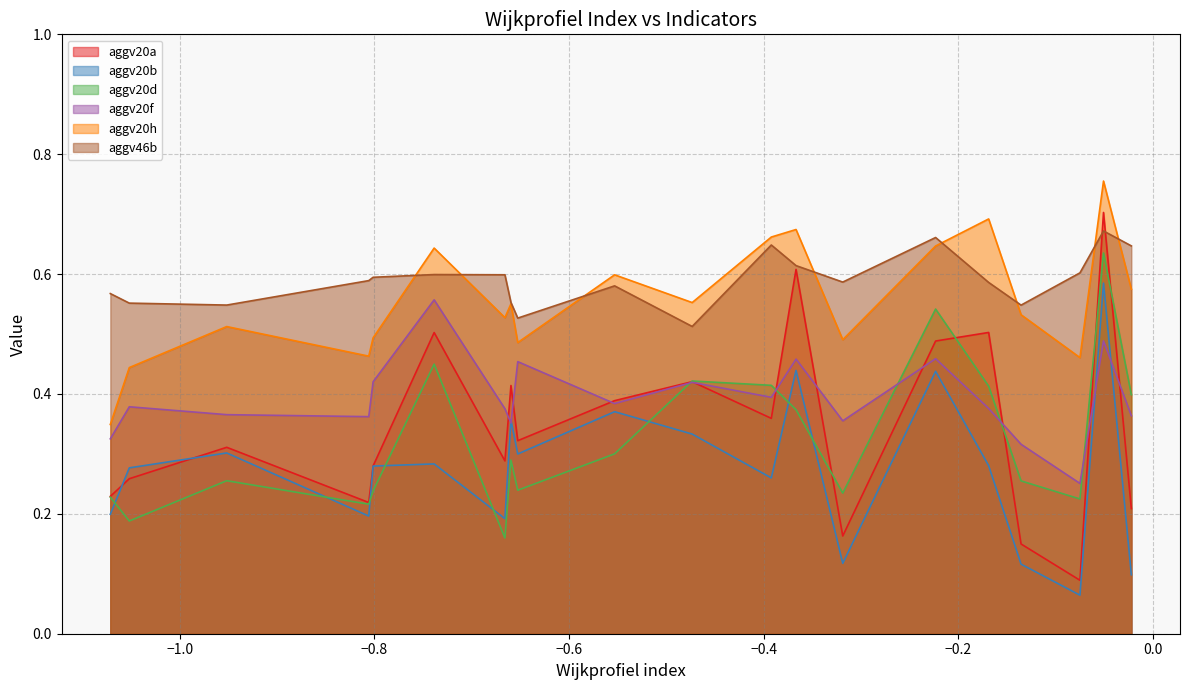

True or false: aggv46b and aggv20f intersect in this chart.

False